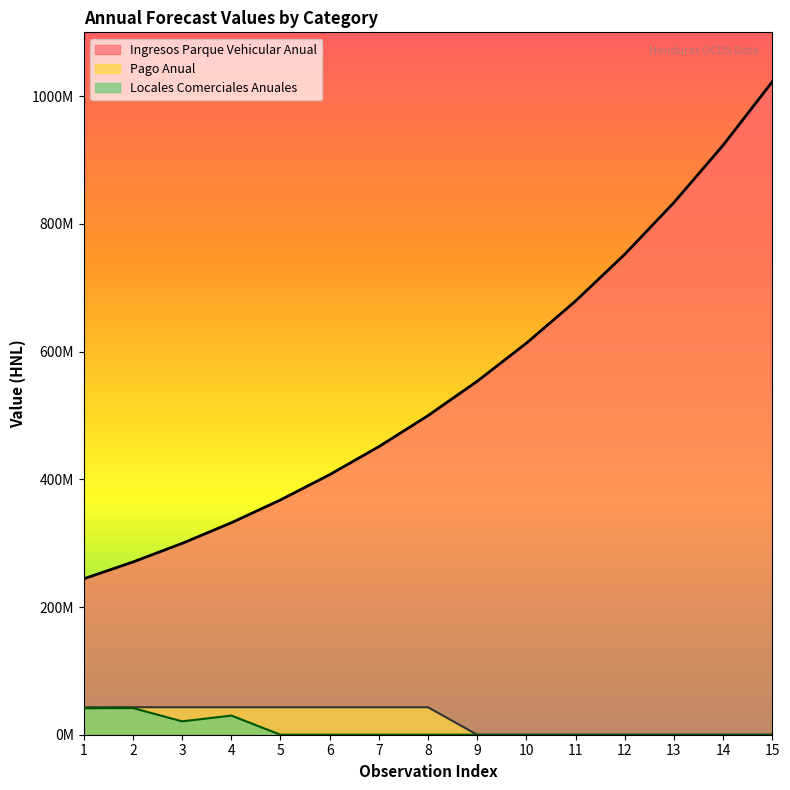

List the series in order of their peak value, highest first.

Ingresos Parque Vehicular Anual, Pago Anual, Locales Comerciales Anuales